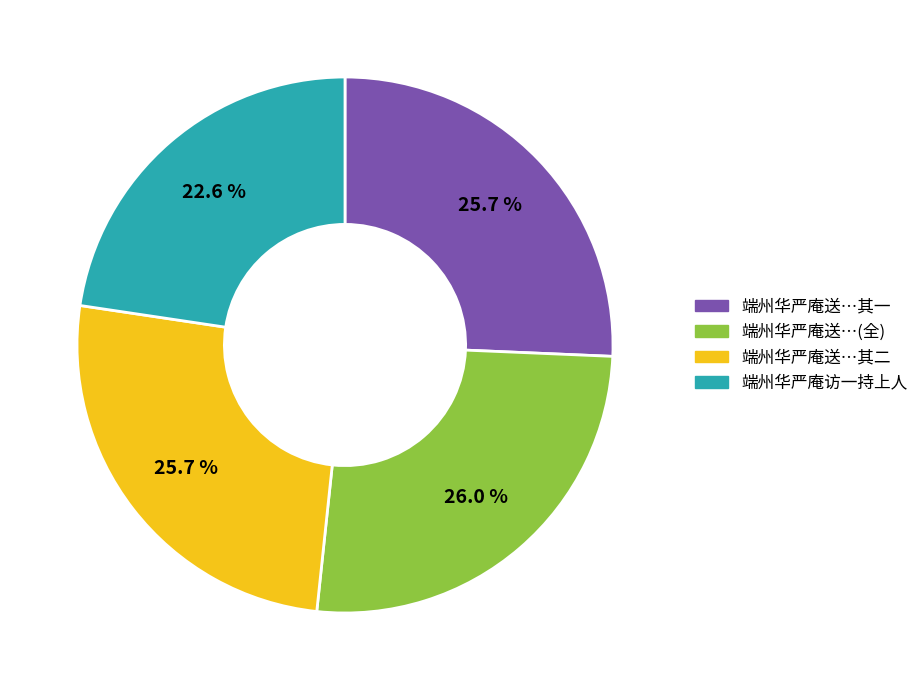

Does any single category account for the majority?

No